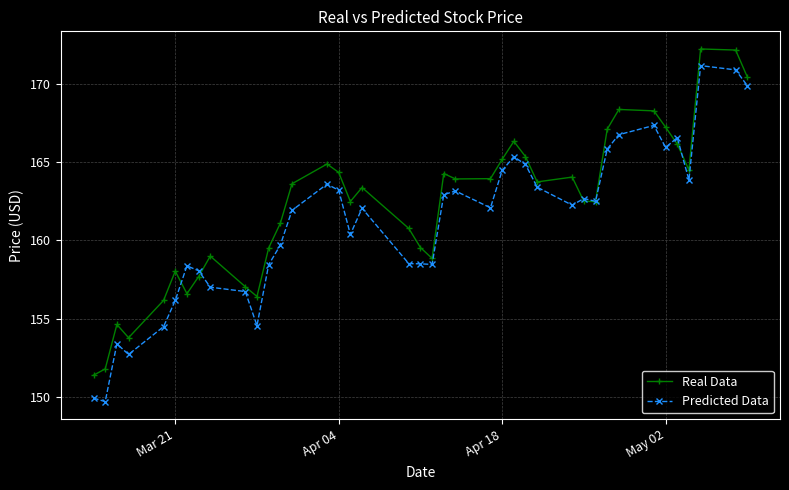

What is the greatest value displayed?

172.2